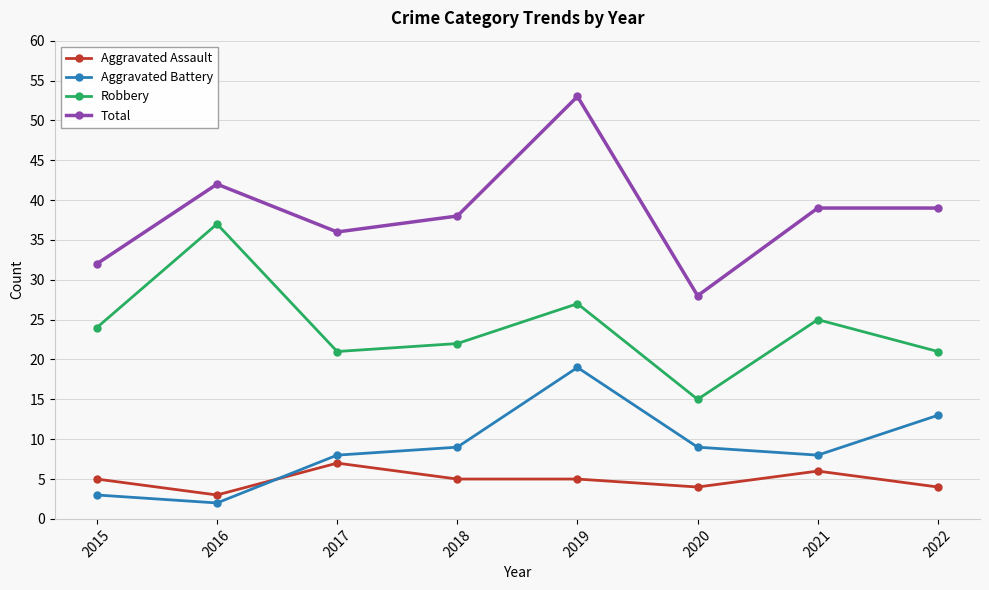

How many interior local peaks does the Aggravated Battery series have?

1